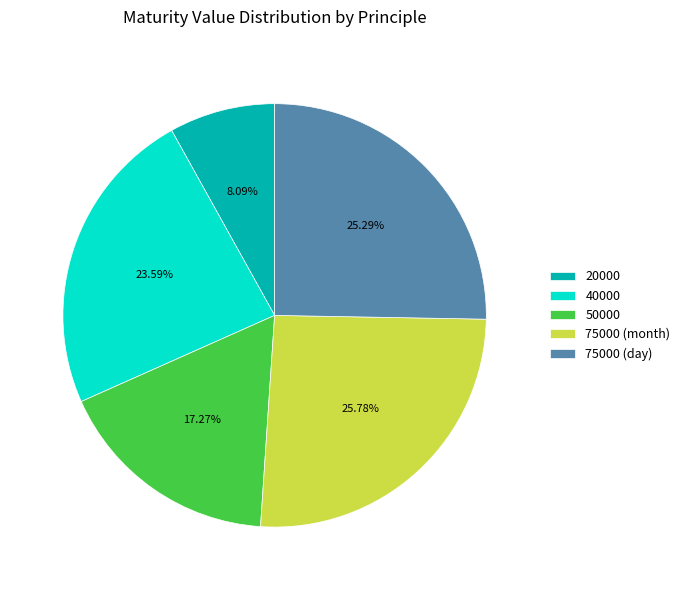

Which has a higher value, 20000 or 75000 (day)?

75000 (day)